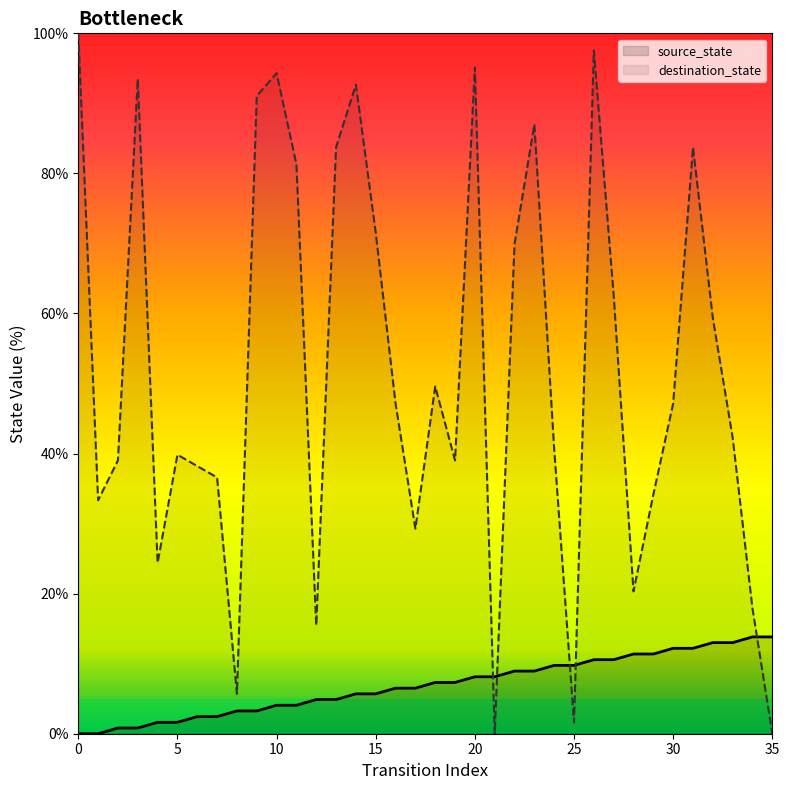

Which series has the largest range (max minus min)?

destination_state